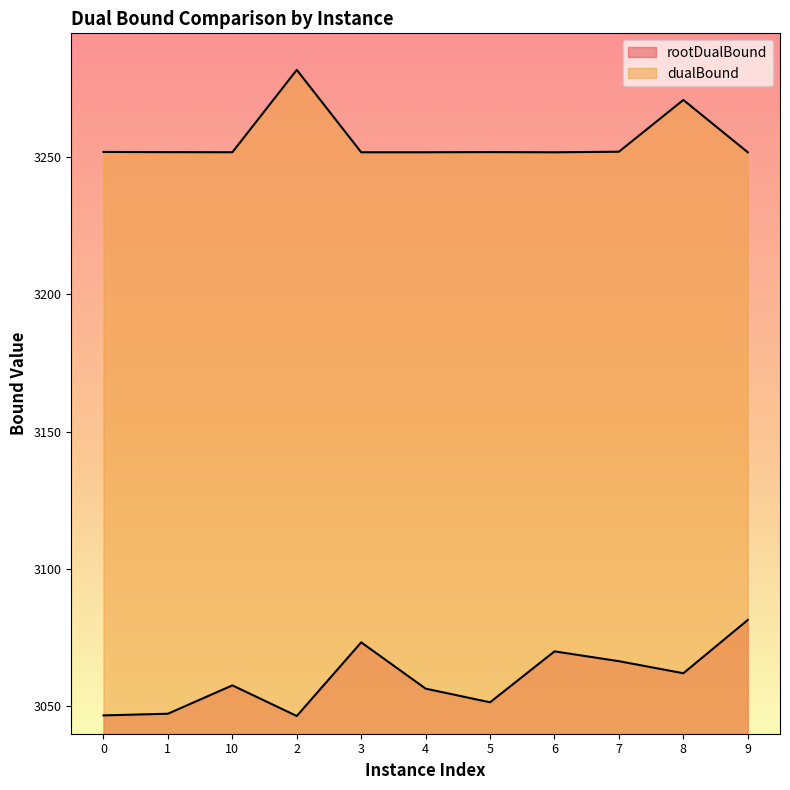

Which series has the widest spread of values?

rootDualBound